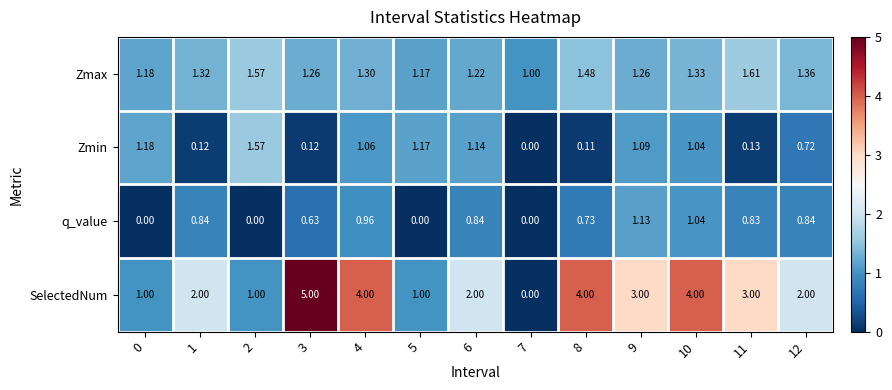

Which series has the largest range (max minus min)?

SelectedNum